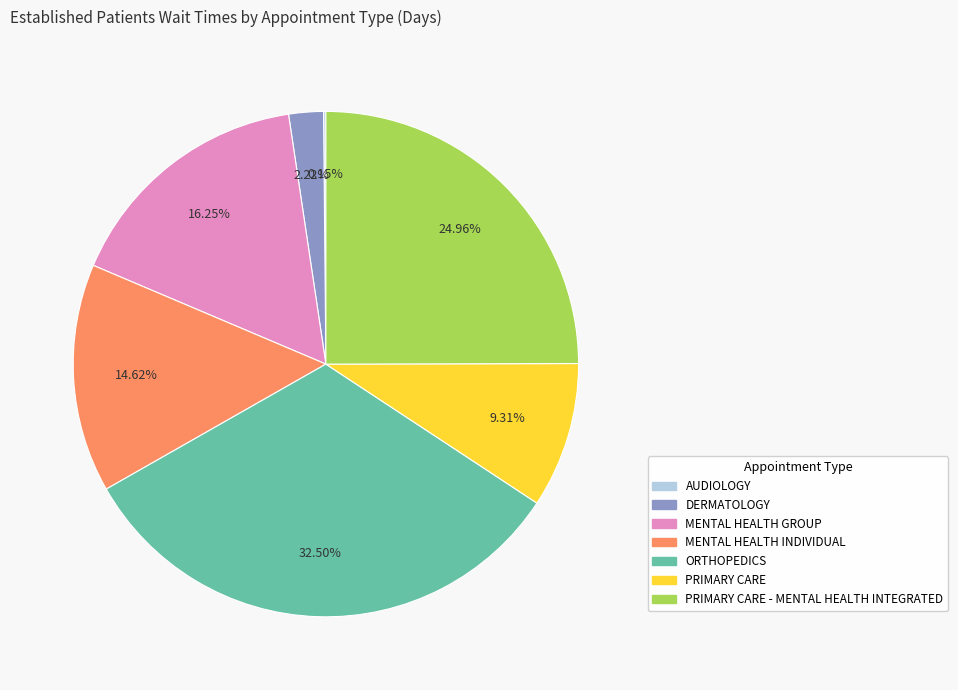

Is there any slice that represents more than half of the pie?

No